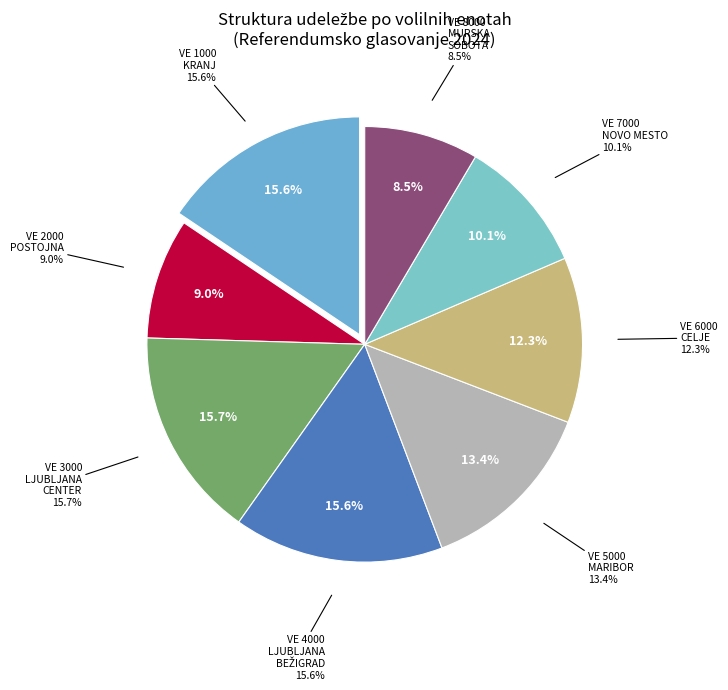

Combined, do VE 1000 - KRANJ and VE 3000 - LJUBLJANA CENTER account for over 50%?

No